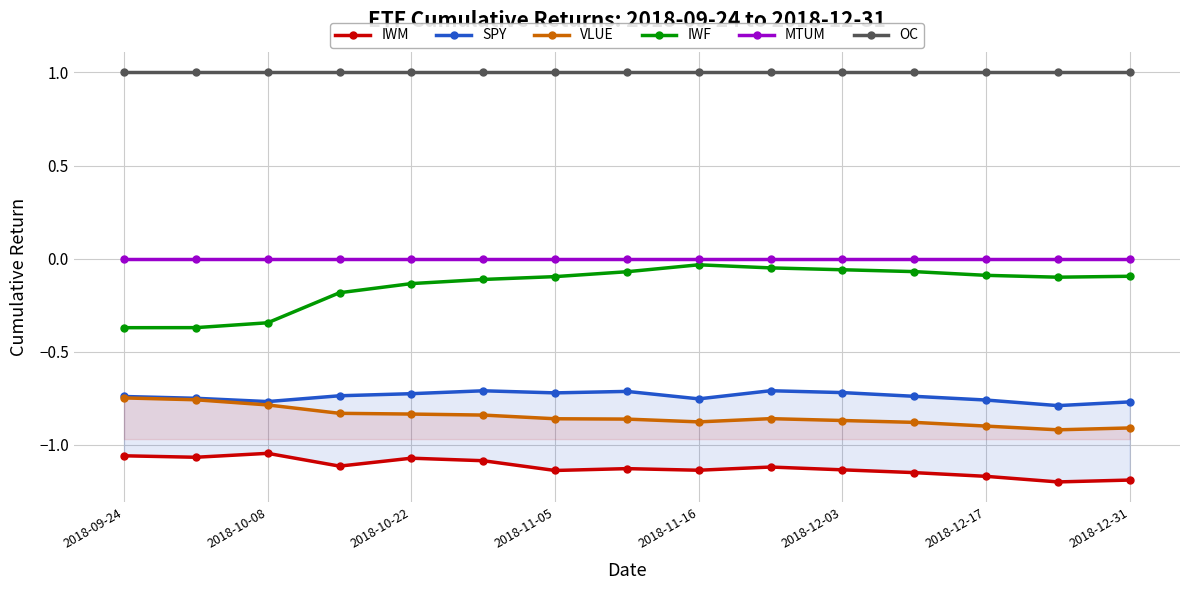

The value of SPY at 2018-12-03 is -0.7. True or false?

True